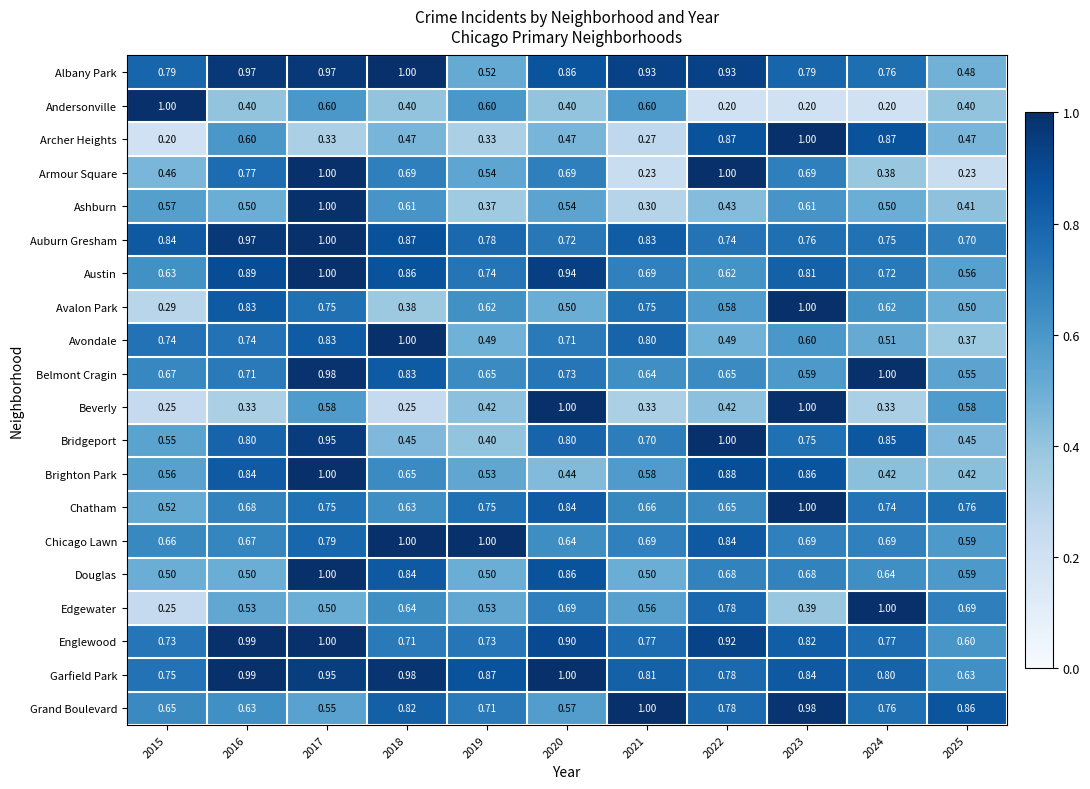

Is the value of Austin at 2017 greater than the value of Archer Heights at 2017?

Yes